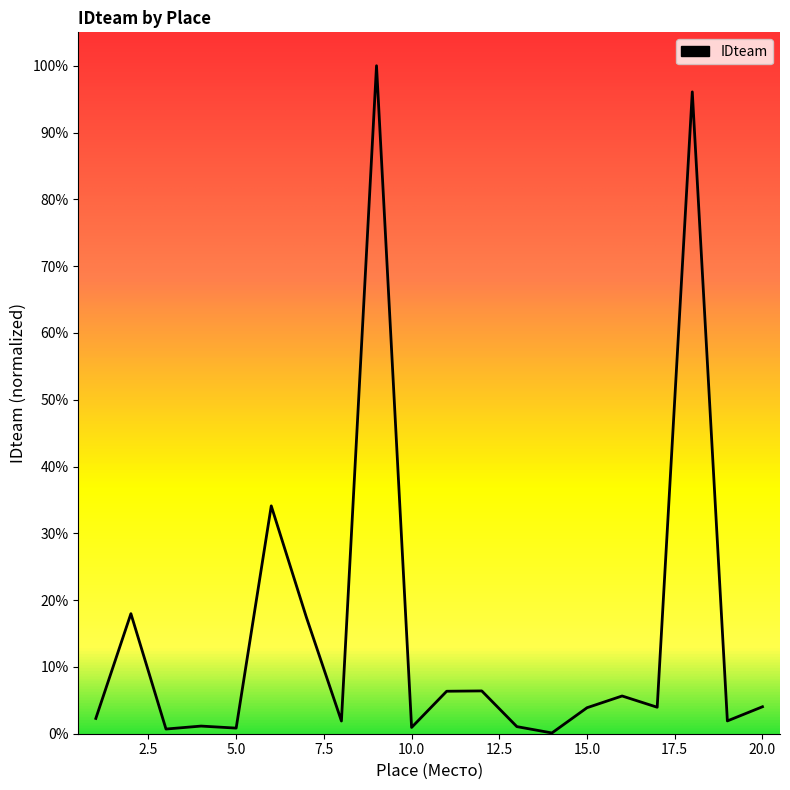

What is the difference between the maximum and minimum values?

99.9